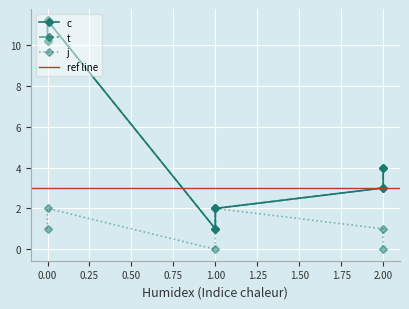

How many values in the c series are below 4?

3